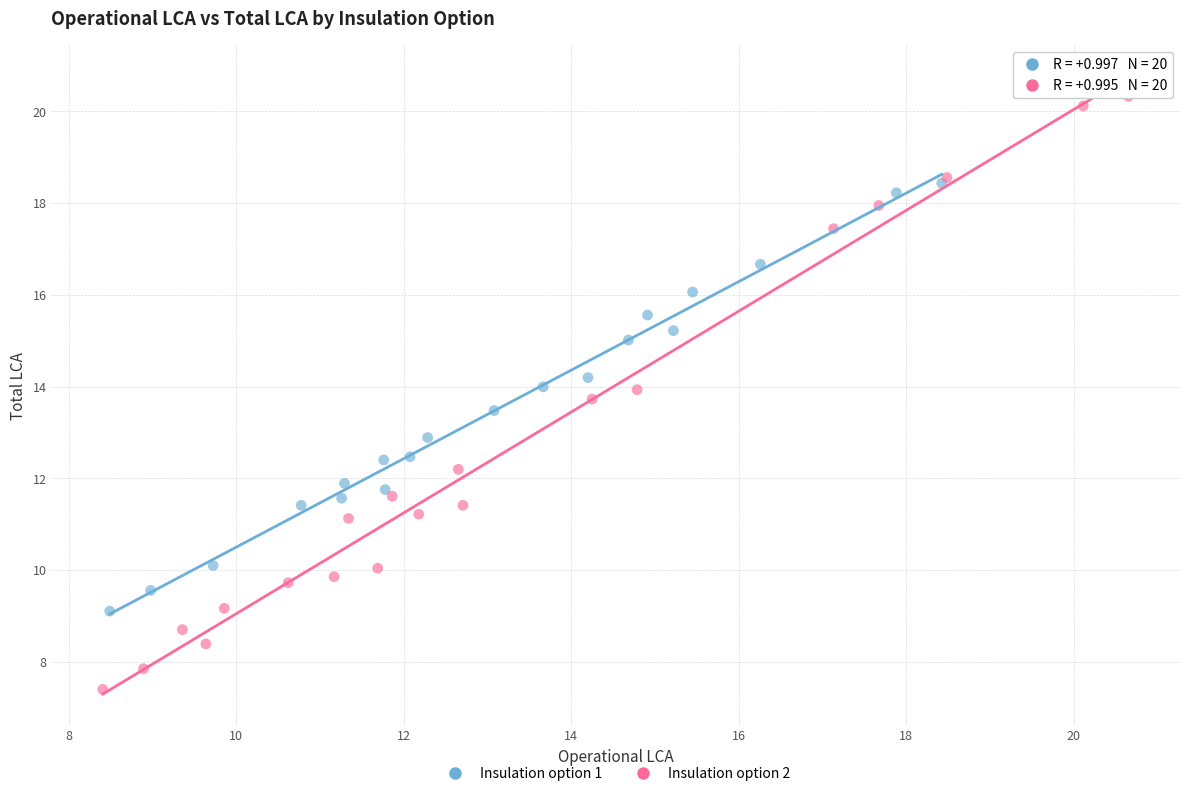

Which series has the largest Y range (max minus min)?

Insulation option 2